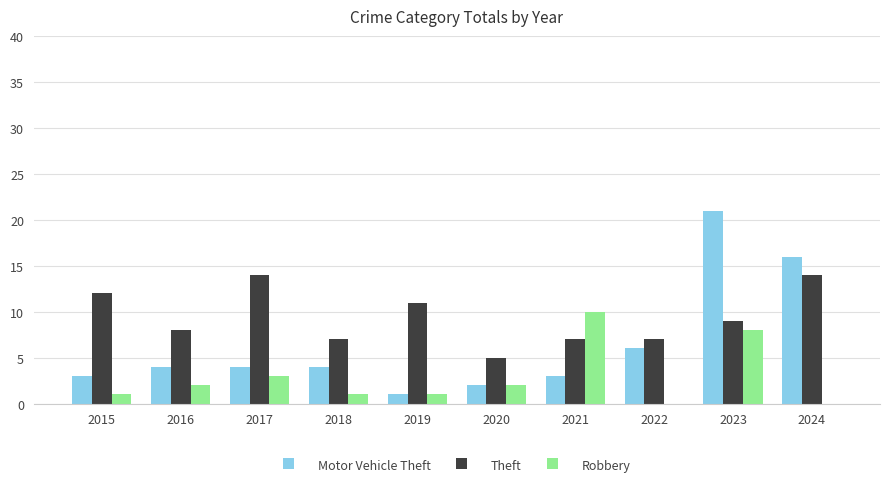

Count the number of data series in this chart.

3